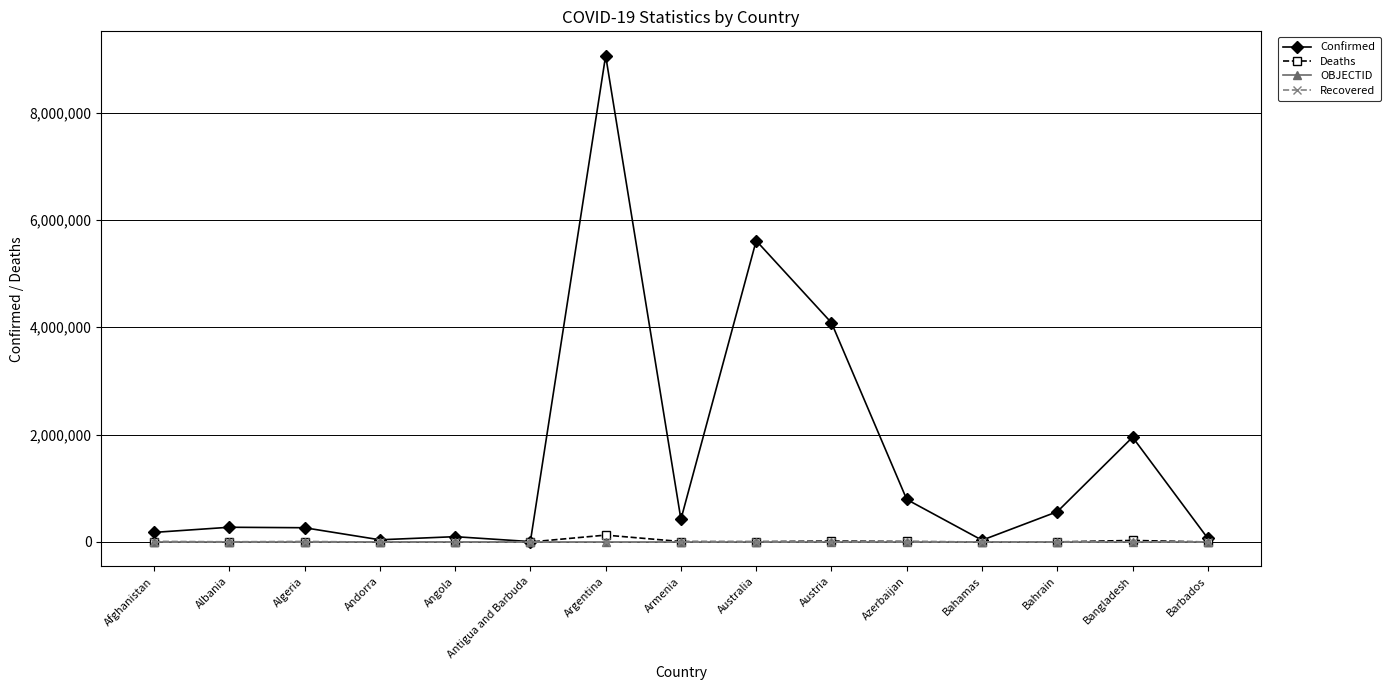

Does the chart display data point markers on the line(s)?

Yes